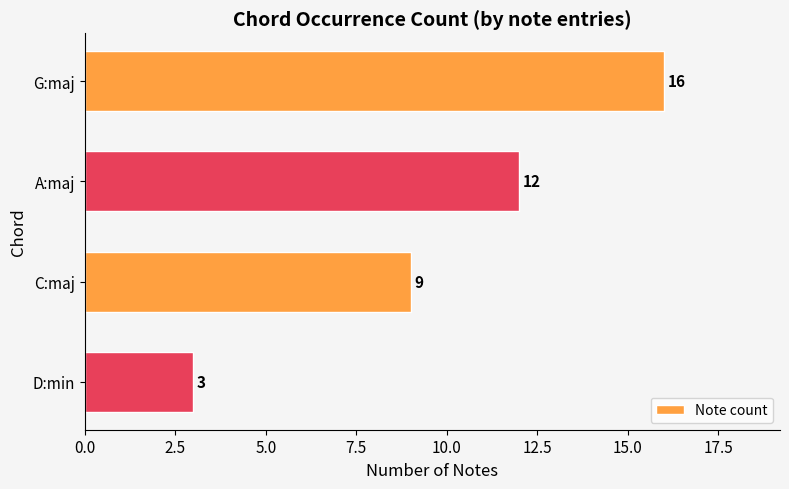

How many bars are there in total?

4